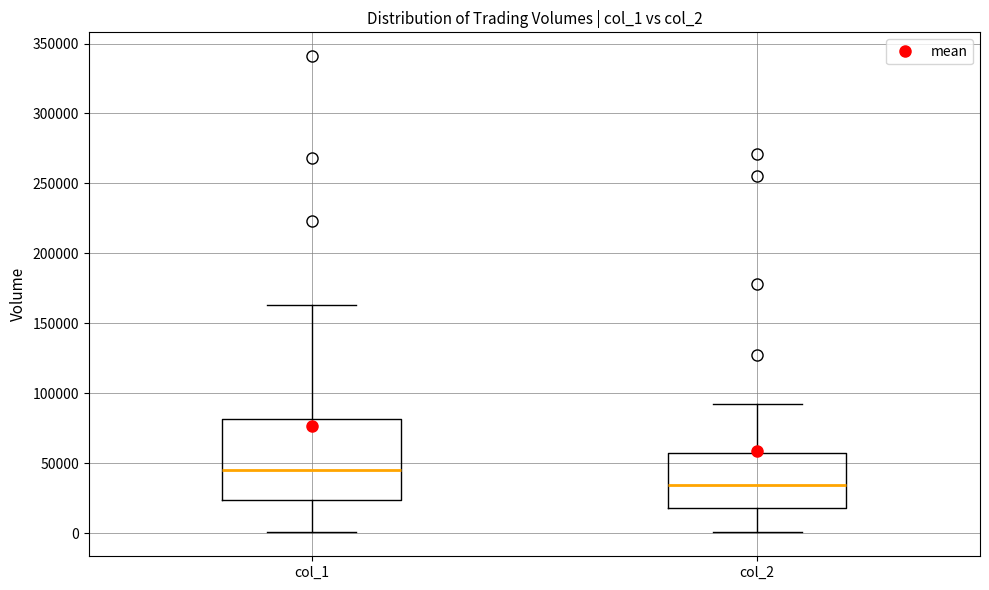

Reading left to right, read every box against the y-axis: the position of its median line, the range the box covers, and the ends of its whiskers. The values are not printed on the chart, so give them approximately, as read against the axis.

col_1: median 45000, box 25000 to 80000, whiskers 0 to 165000
col_2: median 35000, box 20000 to 55000, whiskers 0 to 90000